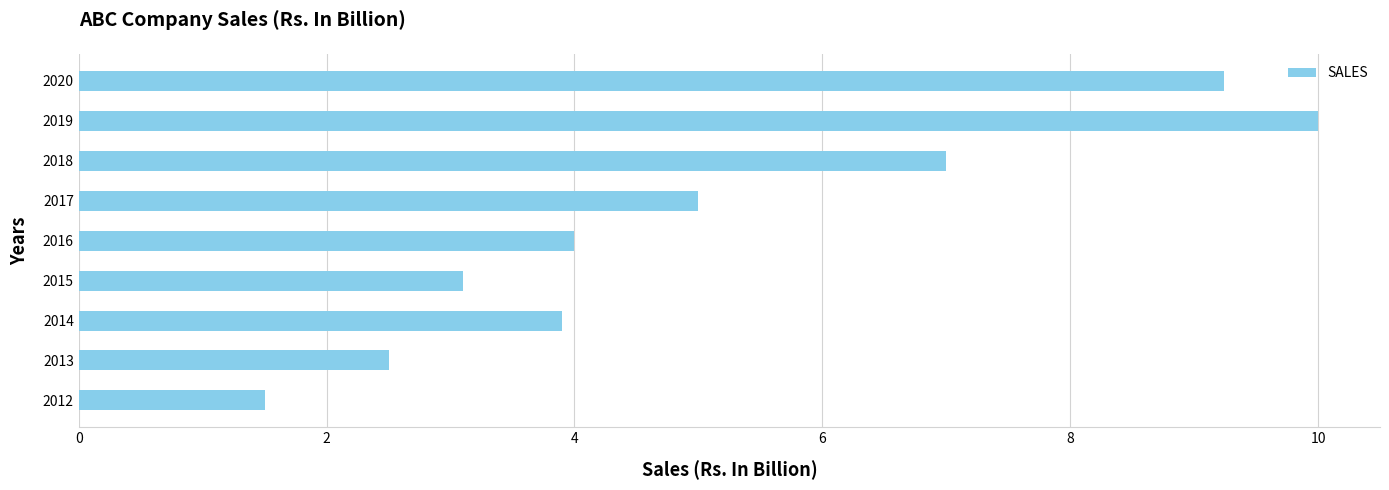

Which category has the highest value across all series?

2019